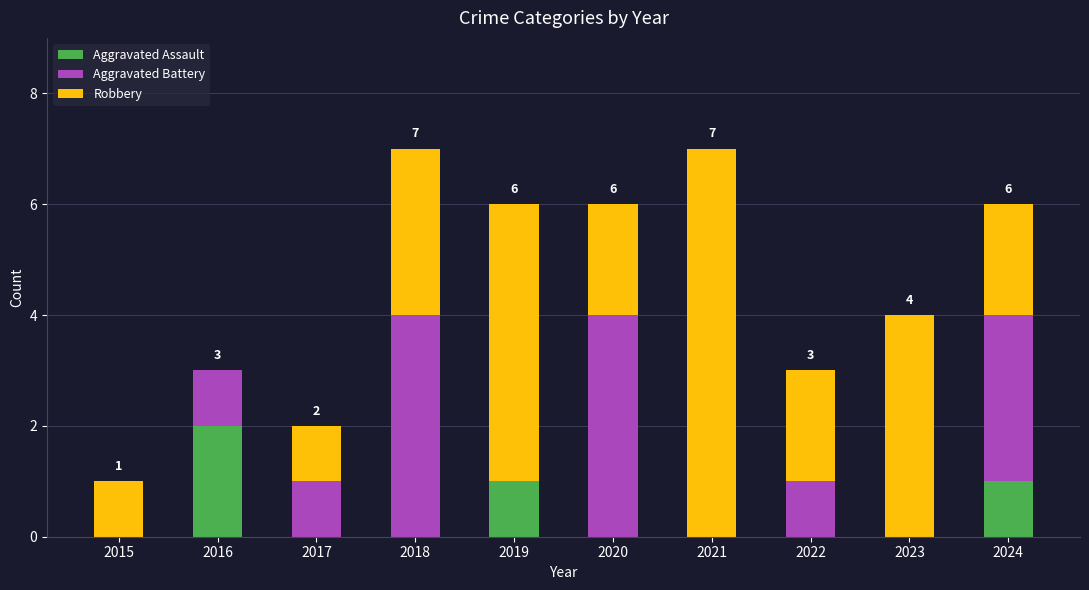

Is it true that Aggravated Assault equals -1 at 2022?

False